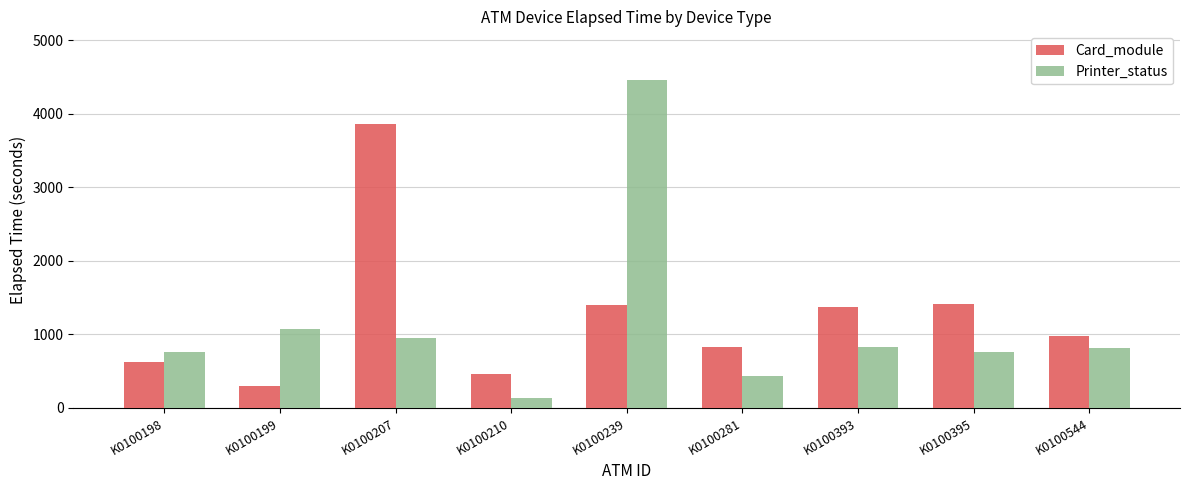

At how many categories does at least one series exceed 2656?

2